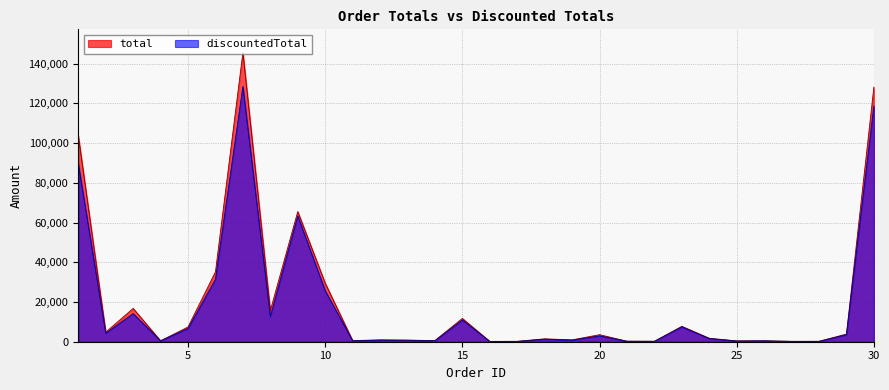

Is it true that discountedTotal equals 128504.4 at 7?

True